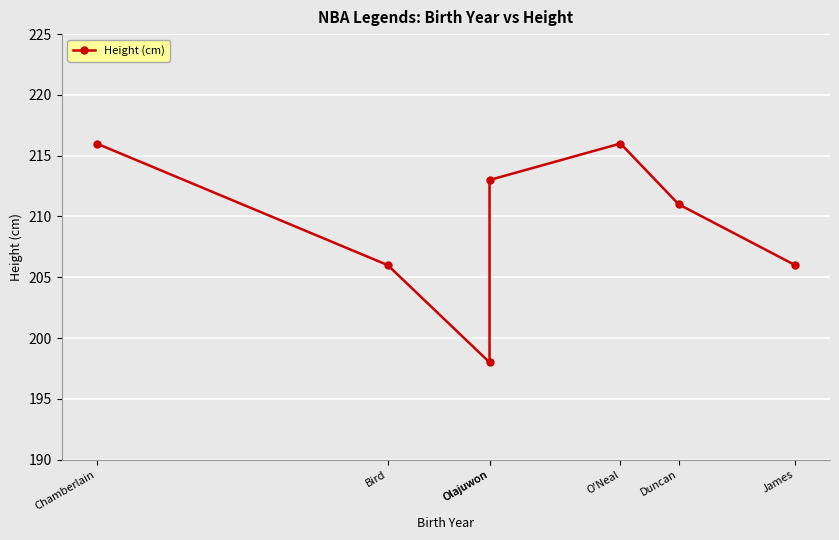

Which category has the highest value across all series?

Chamberlain